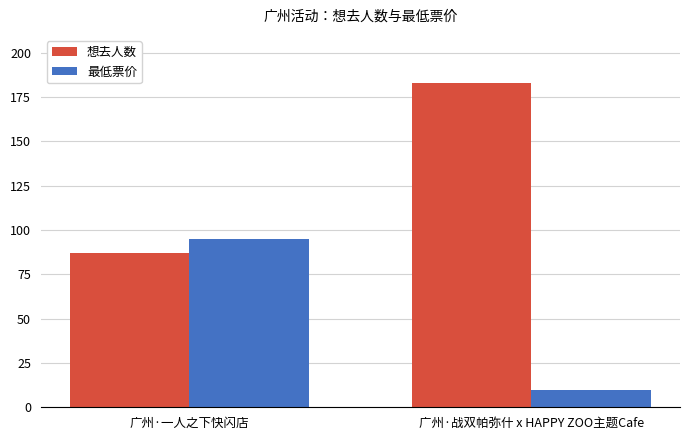

Which series has the widest spread of values?

想去人数